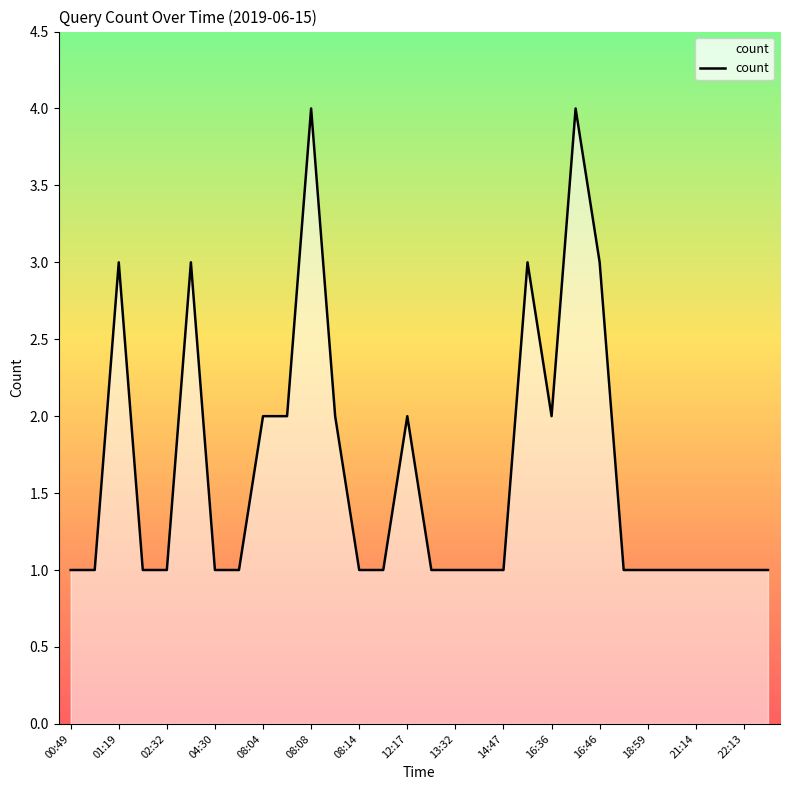

How many lines are shown in the chart?

1